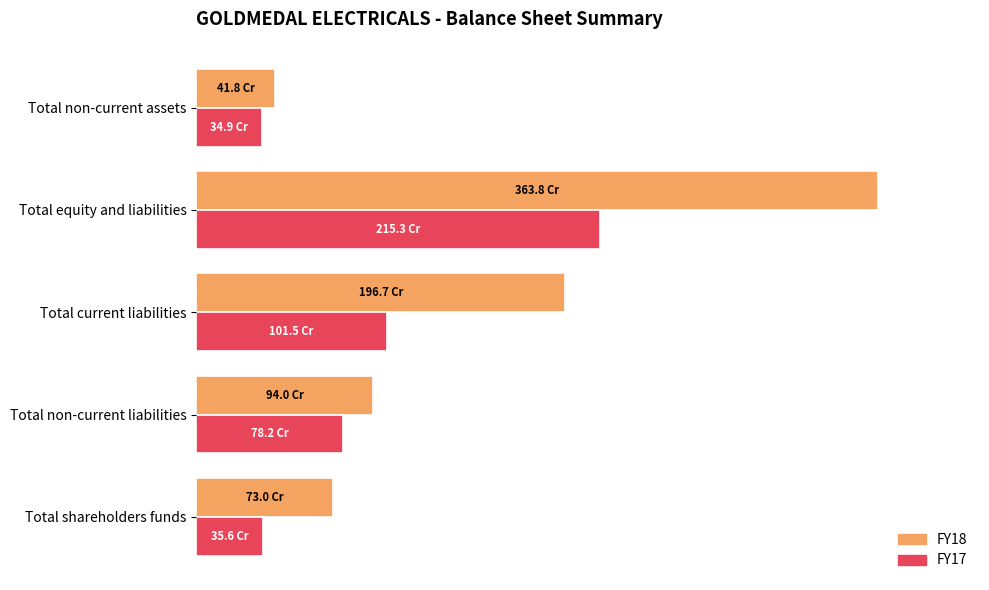

How many data points in FY18 are less than 940332412?

2